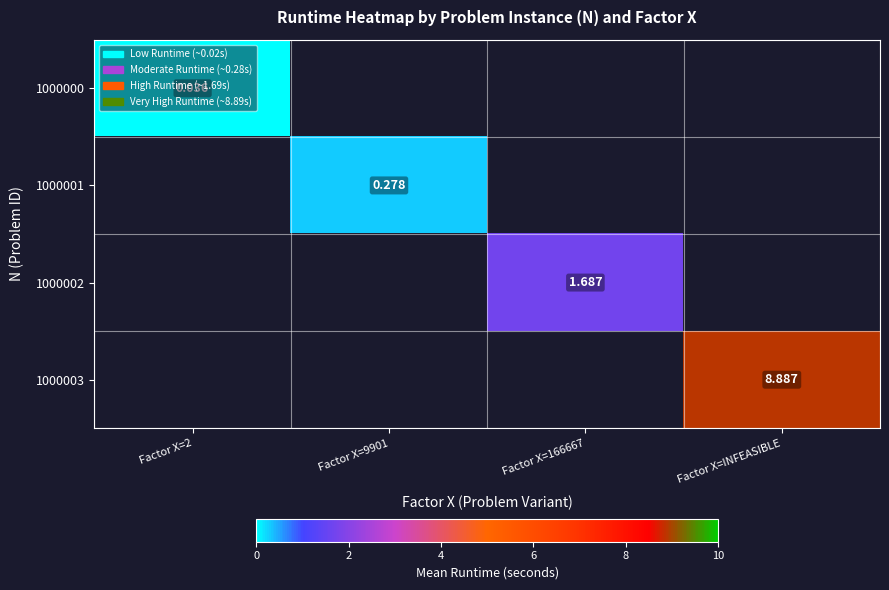

How many categories are shown in the chart?

4